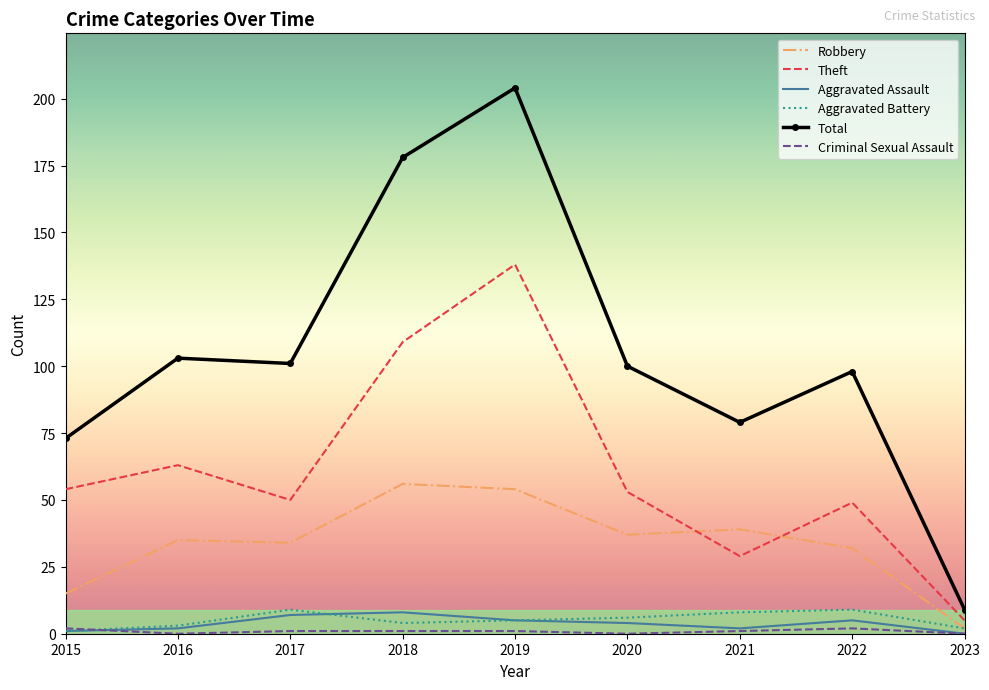

True or false: Theft and Aggravated Assault intersect in this chart.

False